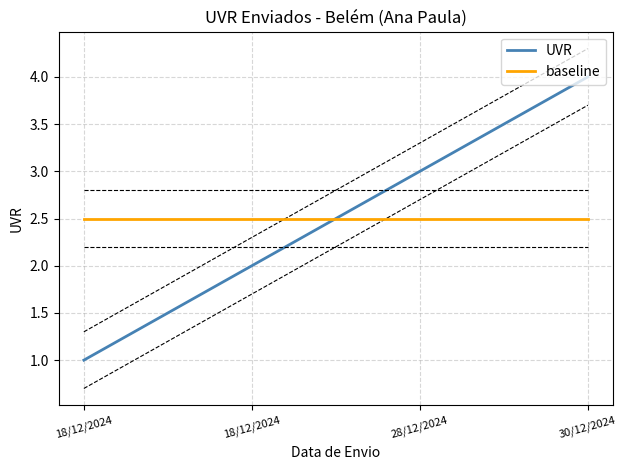

What is the change in value from 18/12/2024 to 28/12/2024?

+1.0